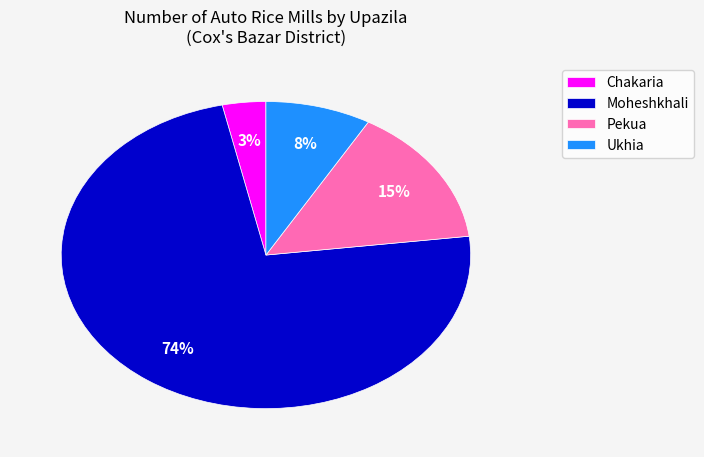

Which slice is the largest?

Moheshkhali